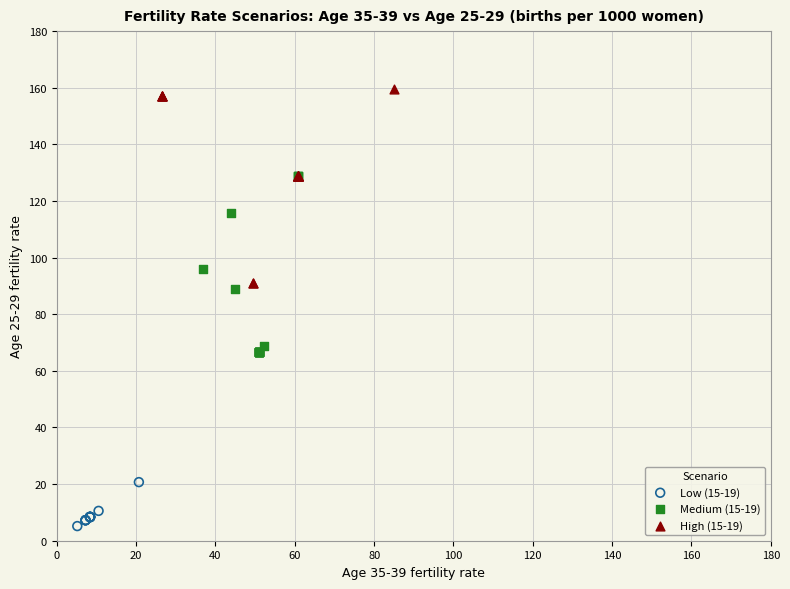

Which series reaches the maximum Y coordinate?

High (15-19)